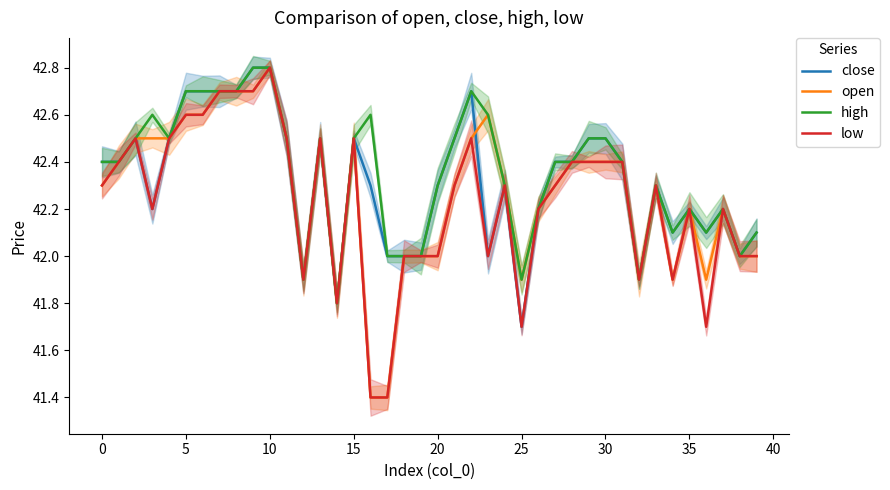

What is the sum of all high values?

1694.2